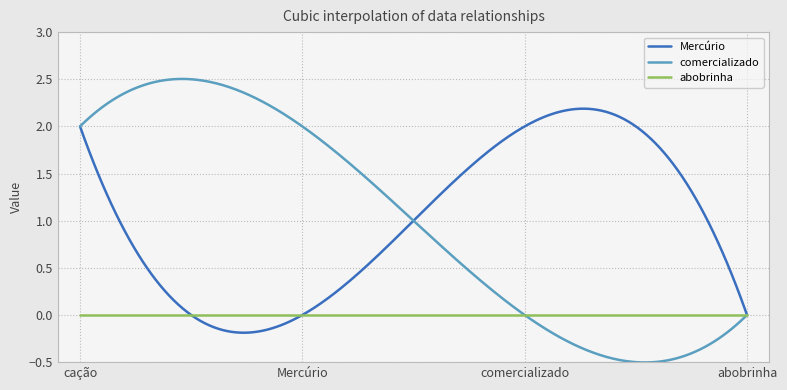

True or false: abobrinha and comercializado intersect in this chart.

True